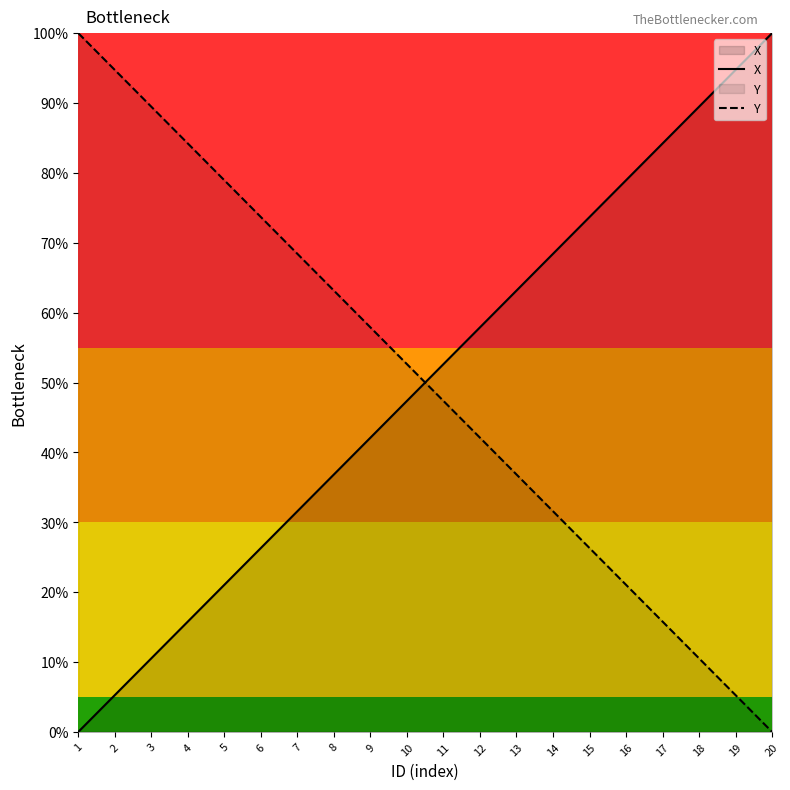

How many data points in Y are above 52?

10